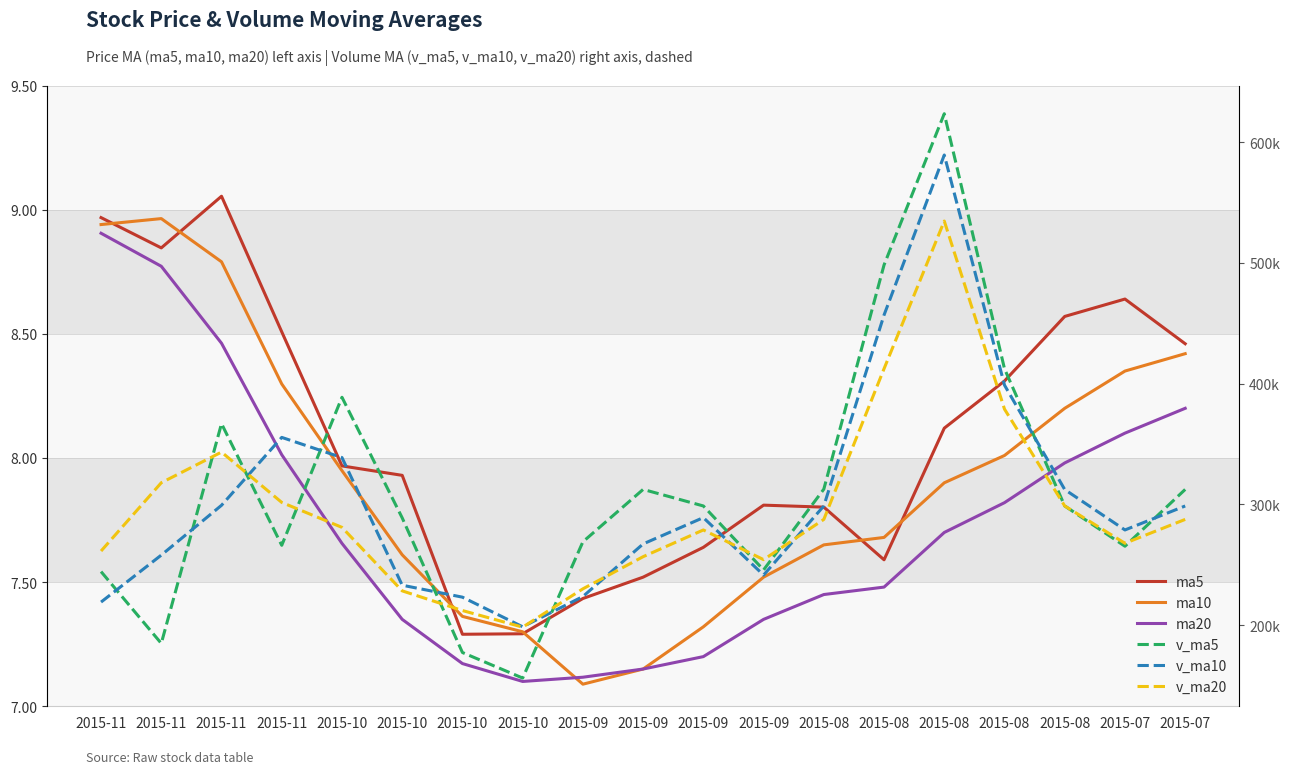

What is the sum of the ma5 values at 2015-11 and 2015-10?

16.8